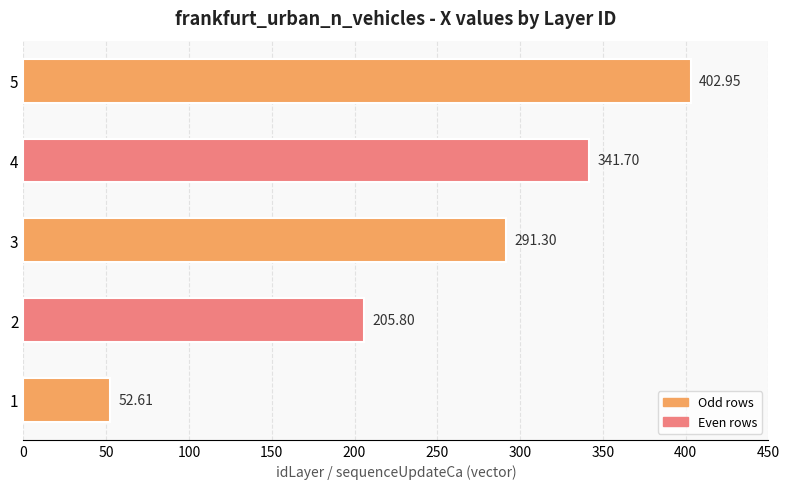

List the labels in order of value, largest first.

5, 4, 3, 2, 1